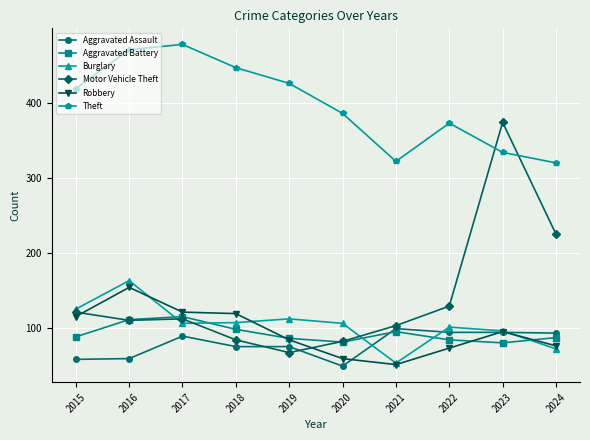

How many lines are shown in the chart?

6